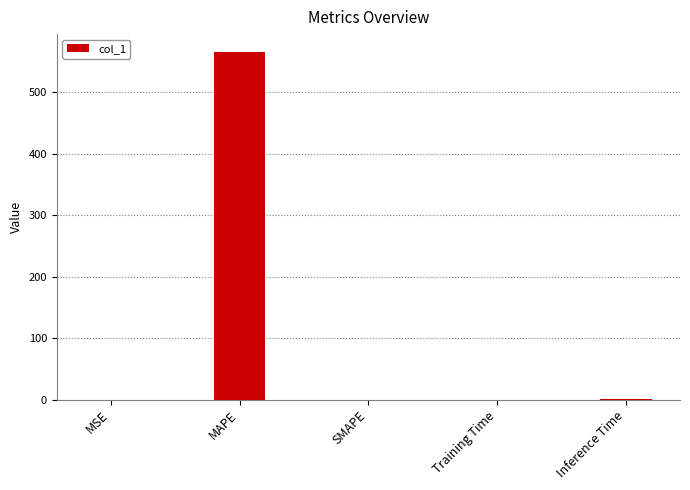

Between MSE and MAPE, which is larger?

MAPE